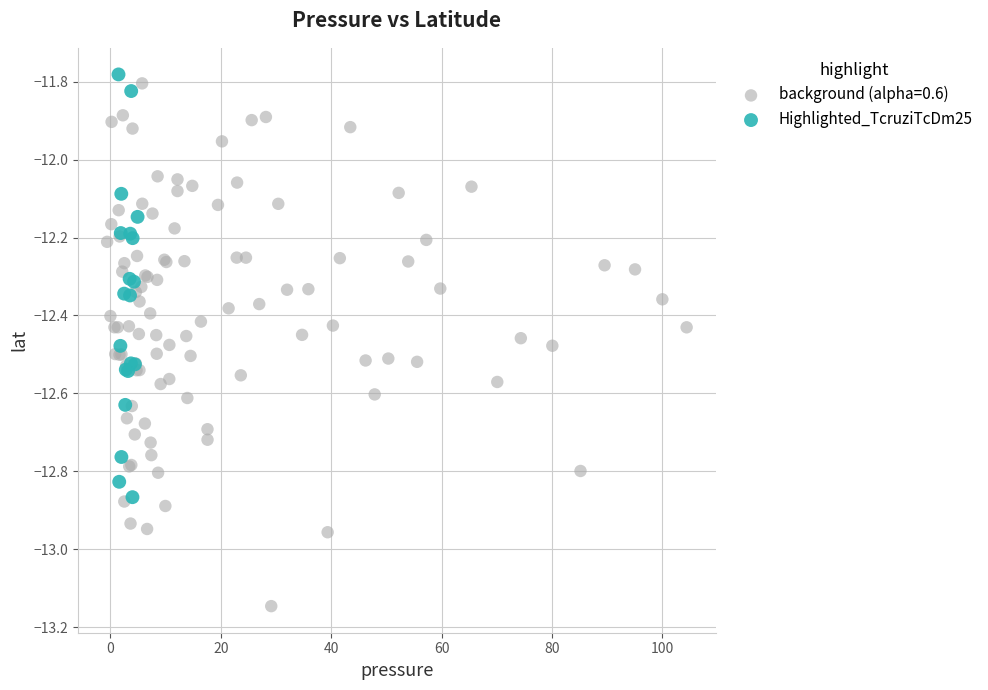

Which series has the largest Y range (max minus min)?

background (alpha=0.6)